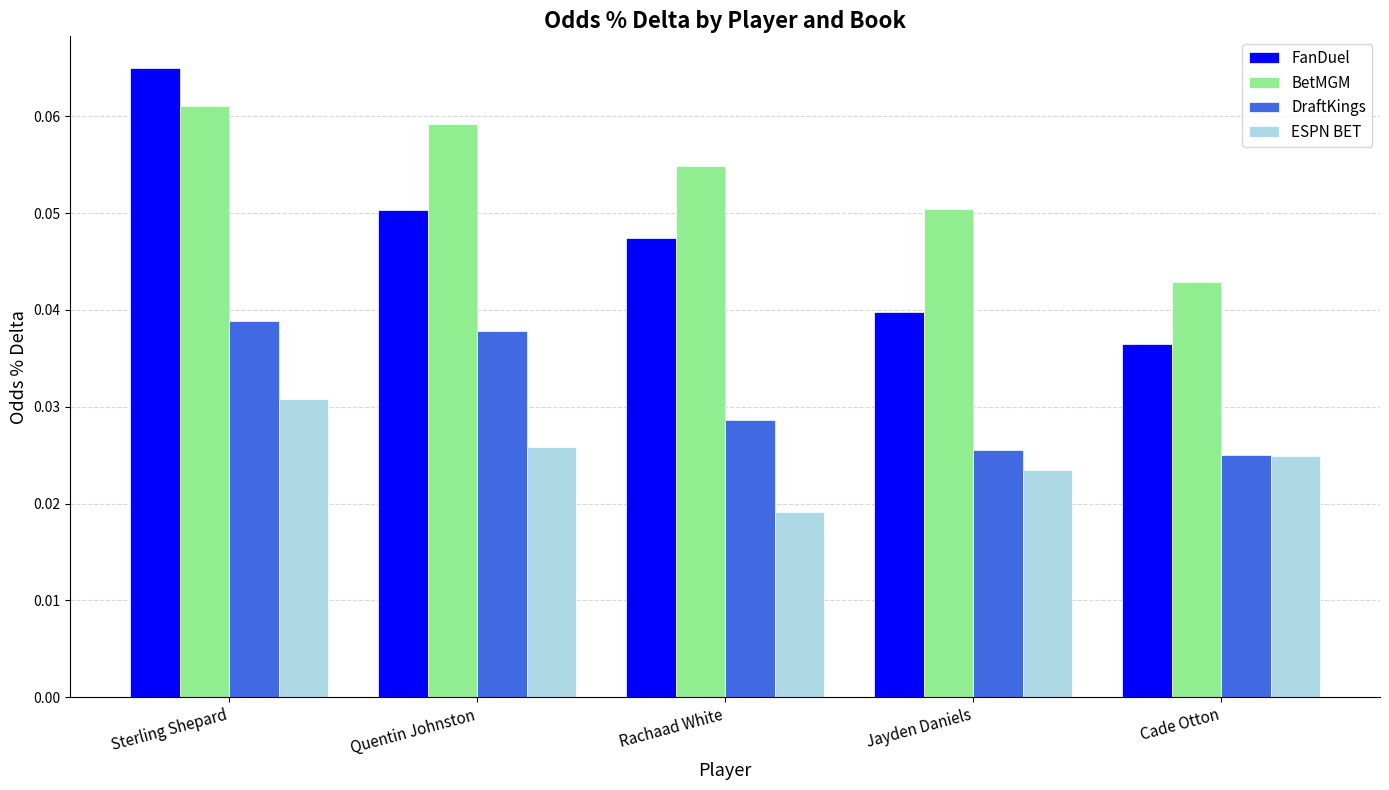

Does the chart contain any negative values?

No